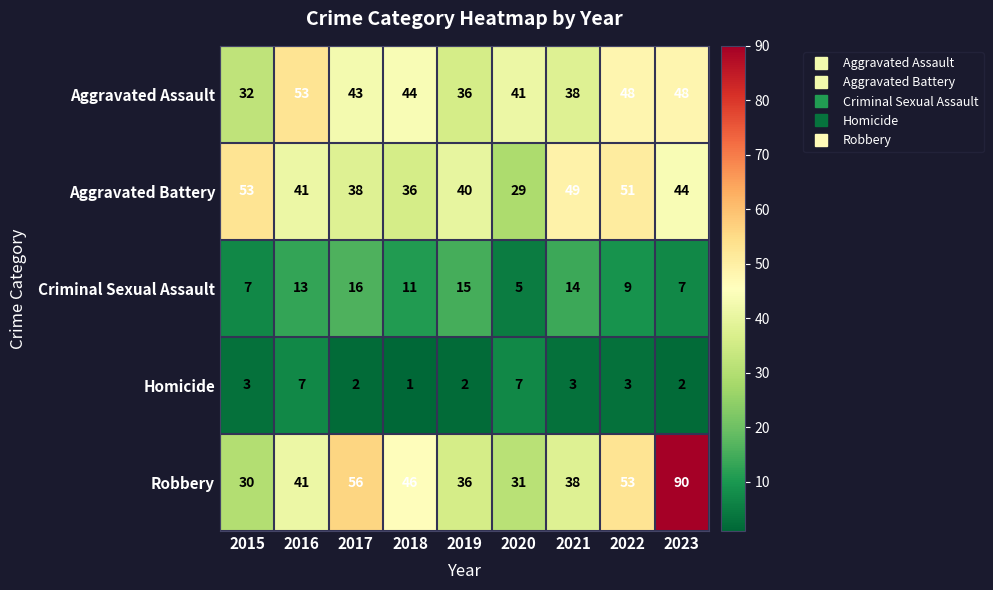

What is the average value of the Criminal Sexual Assault series?

11